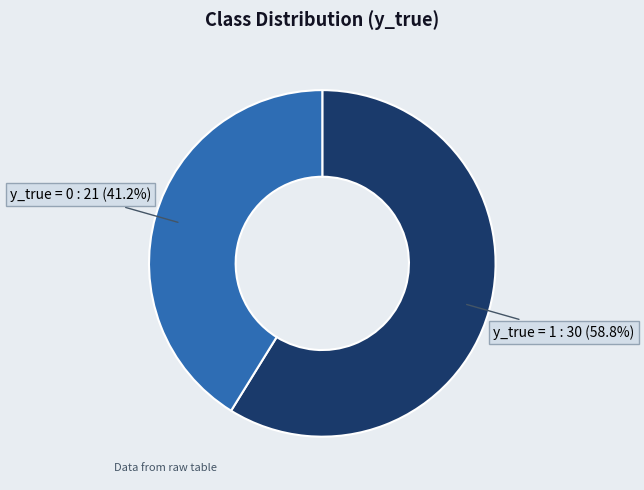

Rank the categories by value from highest to lowest.

y_true = 1, y_true = 0